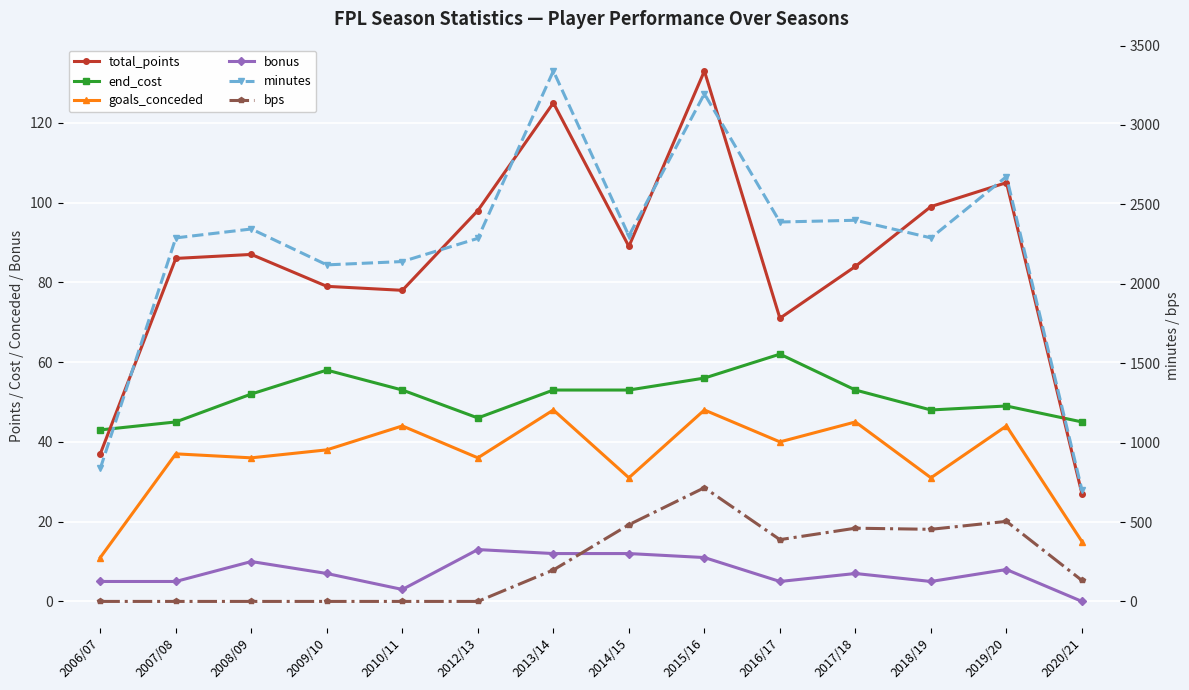

Is the value of minutes at 2013/14 greater than the value of goals_conceded at 2013/14?

Yes